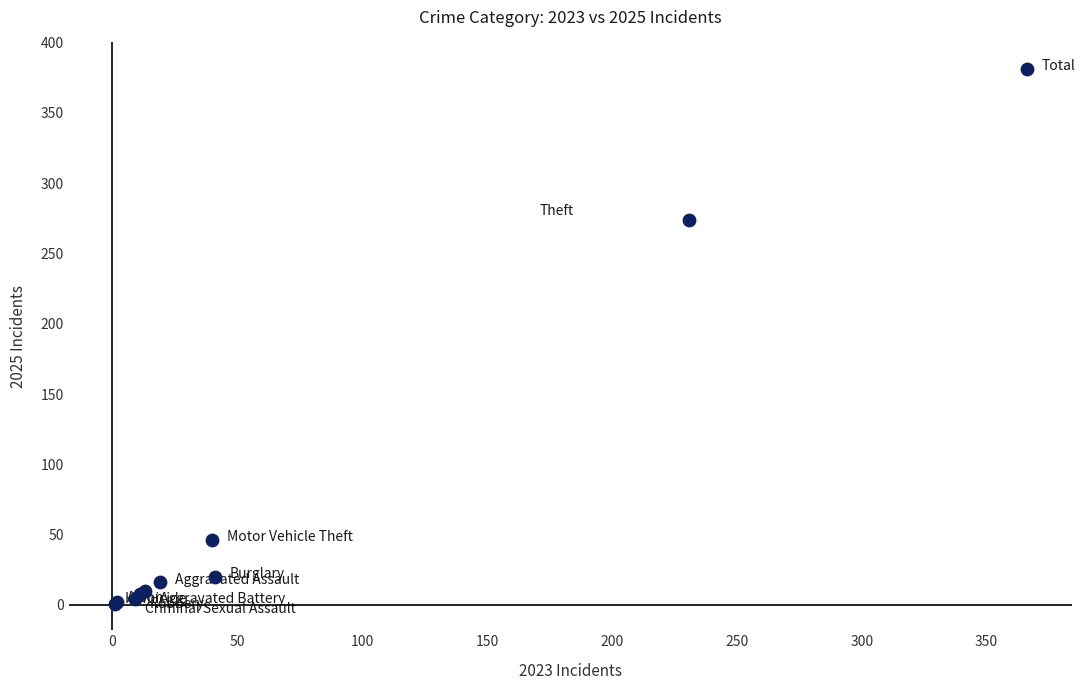

What Y value in the scatter plot is closest to 191?

274